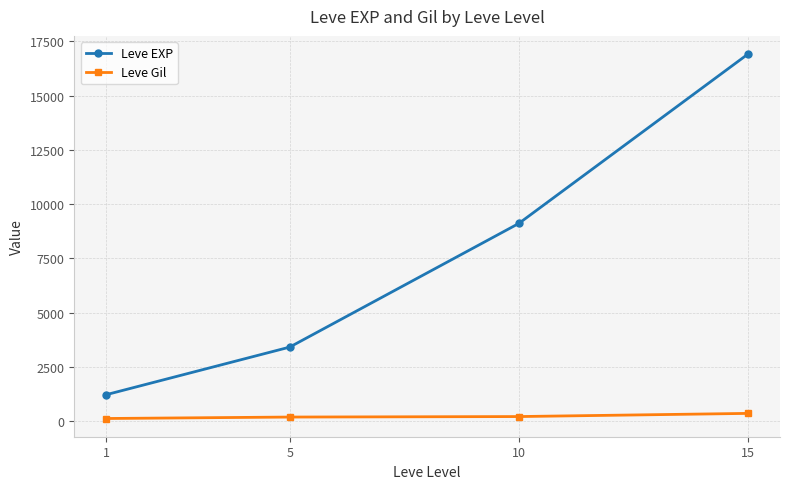

Which series has the widest spread of values?

Leve EXP